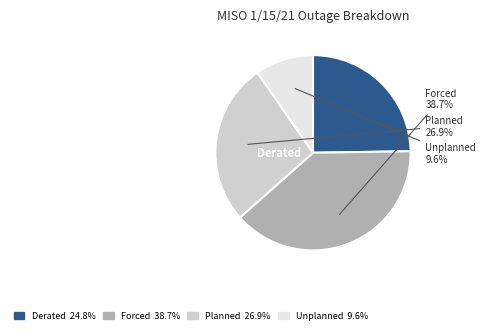

Rank the categories by value from lowest to highest.

Unplanned, Derated, Planned, Forced